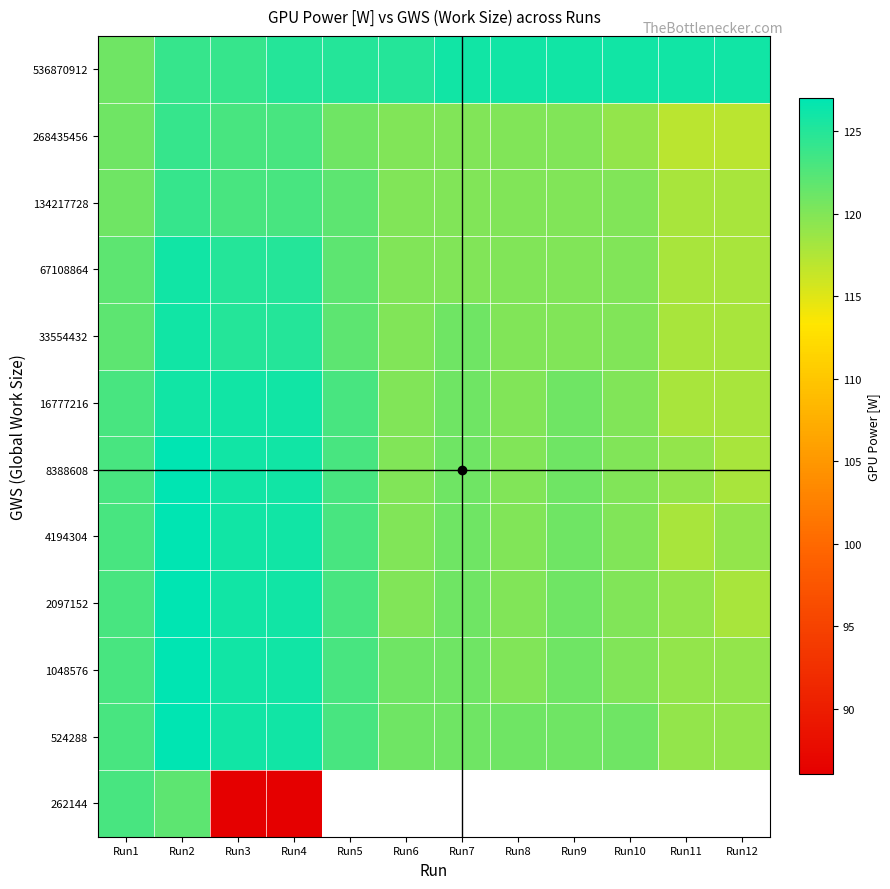

The 268435456 series shows 121.0 at Run1. True or false?

True